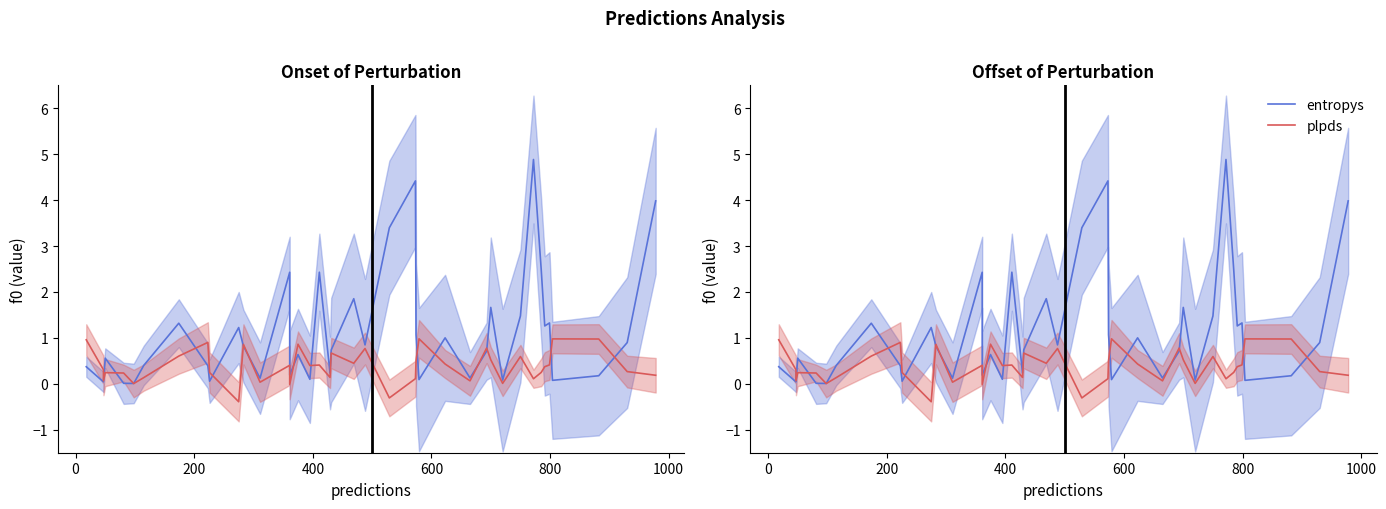

How many lines are shown in the chart?

2